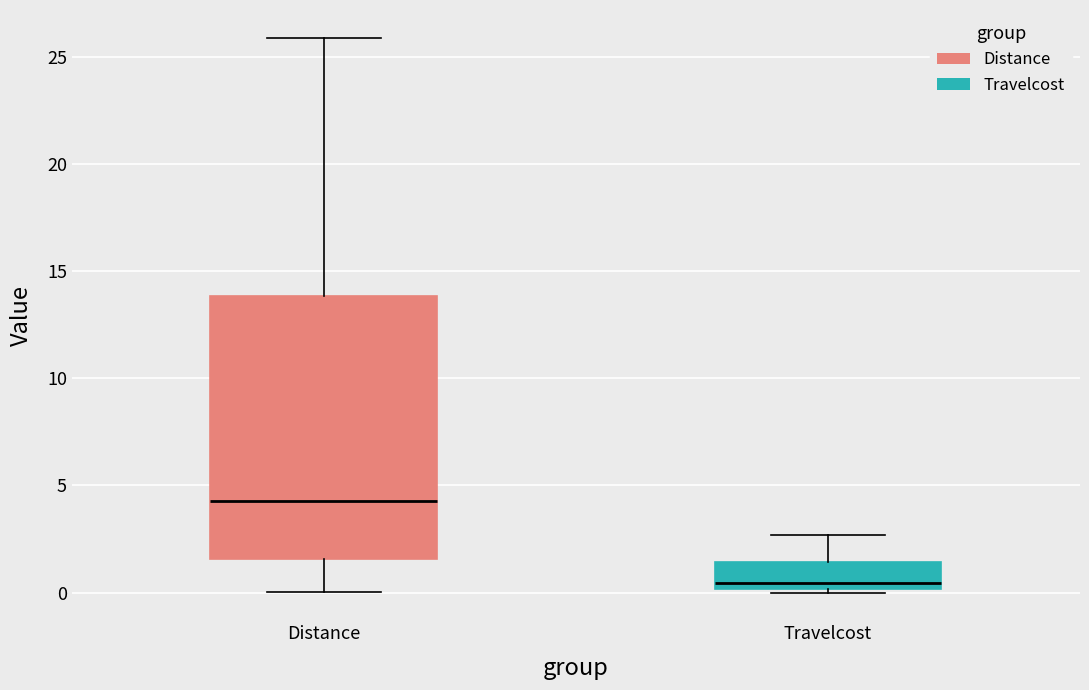

Reading left to right, read every box against the y-axis: the position of its median line, the range the box covers, and the ends of its whiskers. The values are not printed on the chart, so give them approximately, as read against the axis.

Distance: median 4.5, box 1.5 to 14.0, whiskers 0.0 to 26.0
Travelcost: median 0.5, box 0.0 to 1.5, whiskers 0.0 (just below the box's lower edge) to 2.5